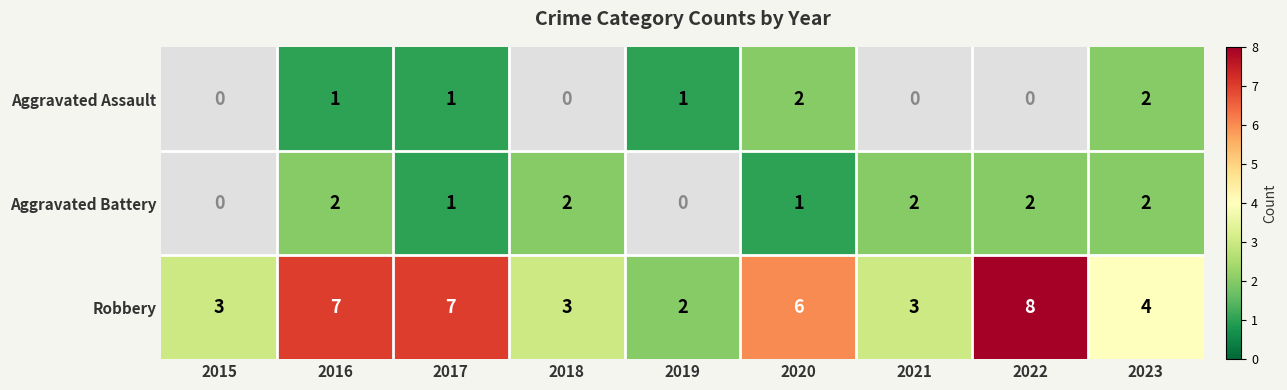

The value of Aggravated Battery at 2018 is 2. True or false?

True